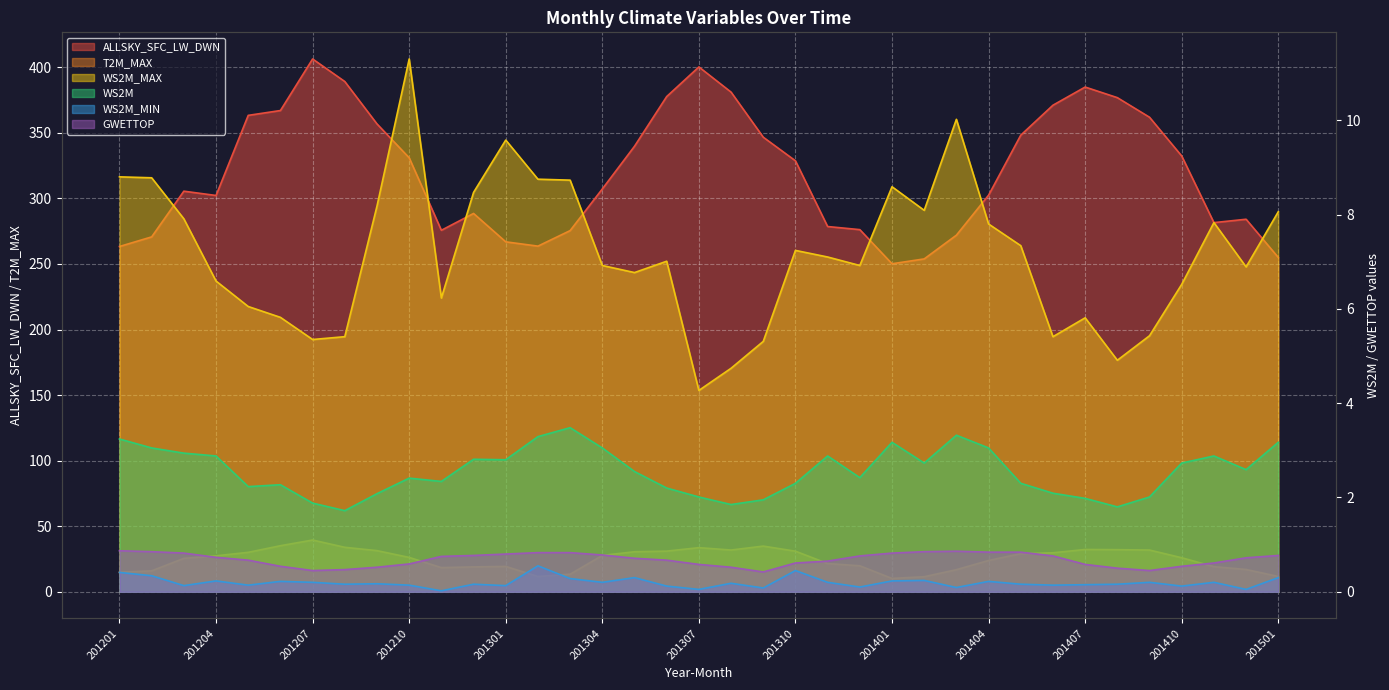

How many categories are shown in the chart?

37